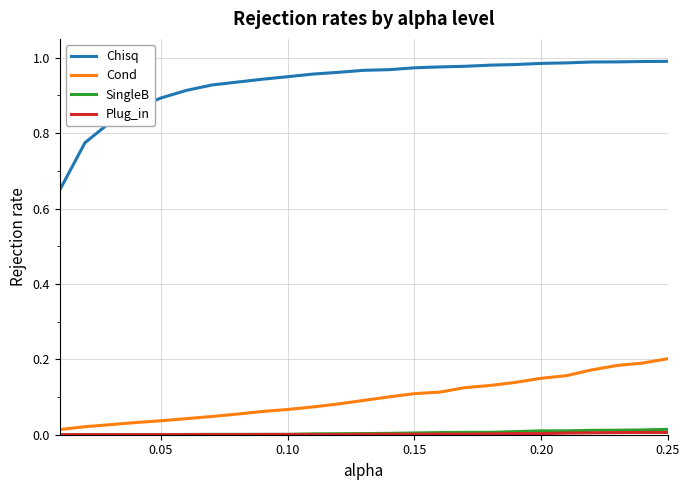

Which series has the largest range (max minus min)?

Chisq